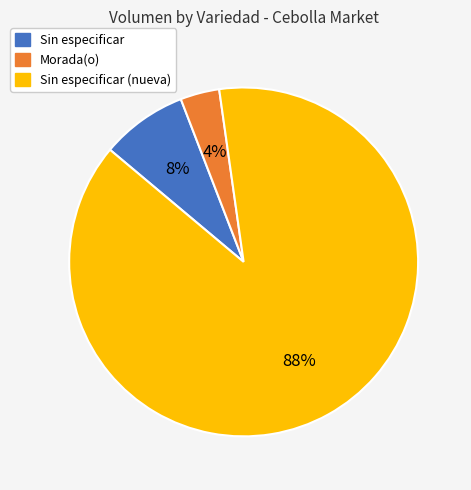

To the nearest percent, what is the combined percentage of Morada(o) and Sin especificar (nueva)?

92%